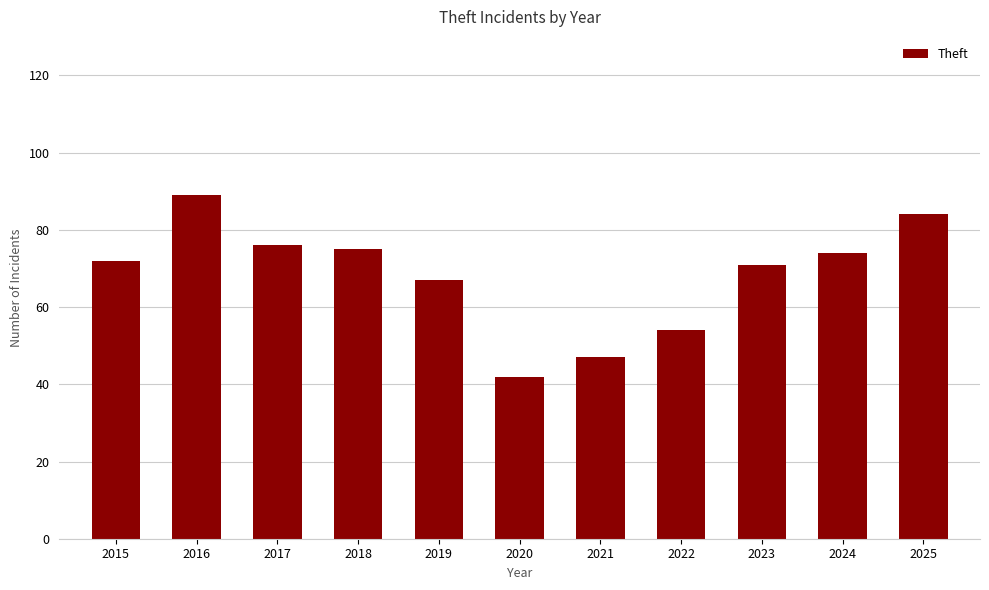

What is the sum of all values?

751